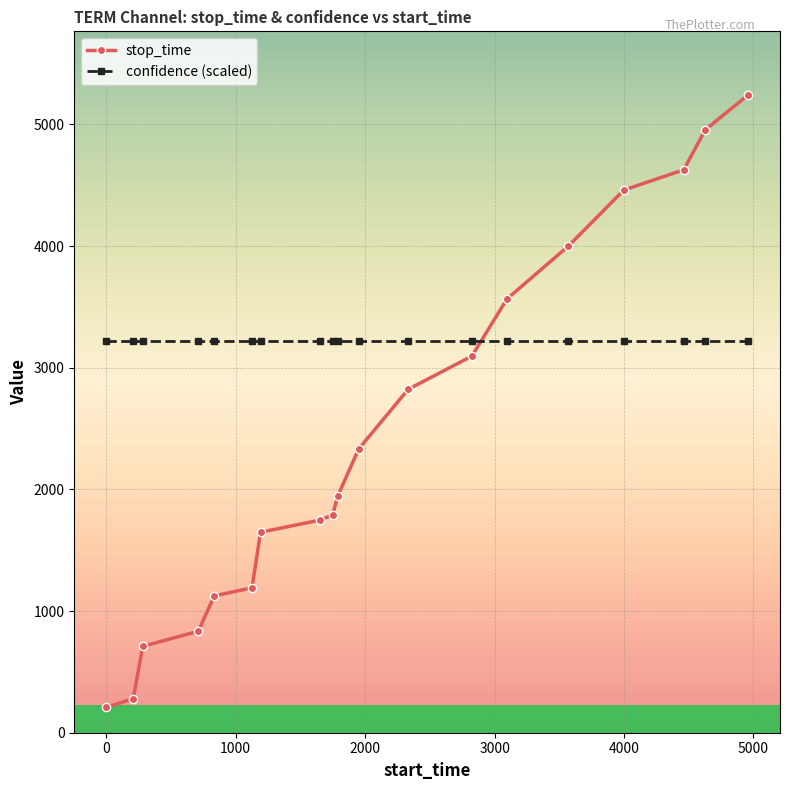

Which series has the widest spread of values?

stop_time